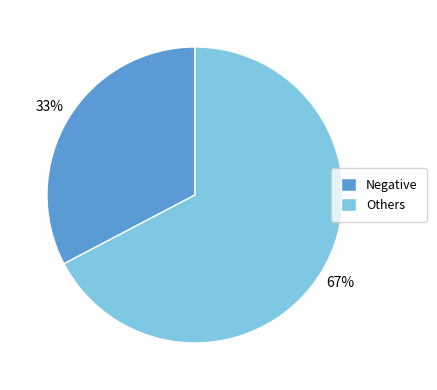

To the nearest percent, what is the average slice percentage?

50%